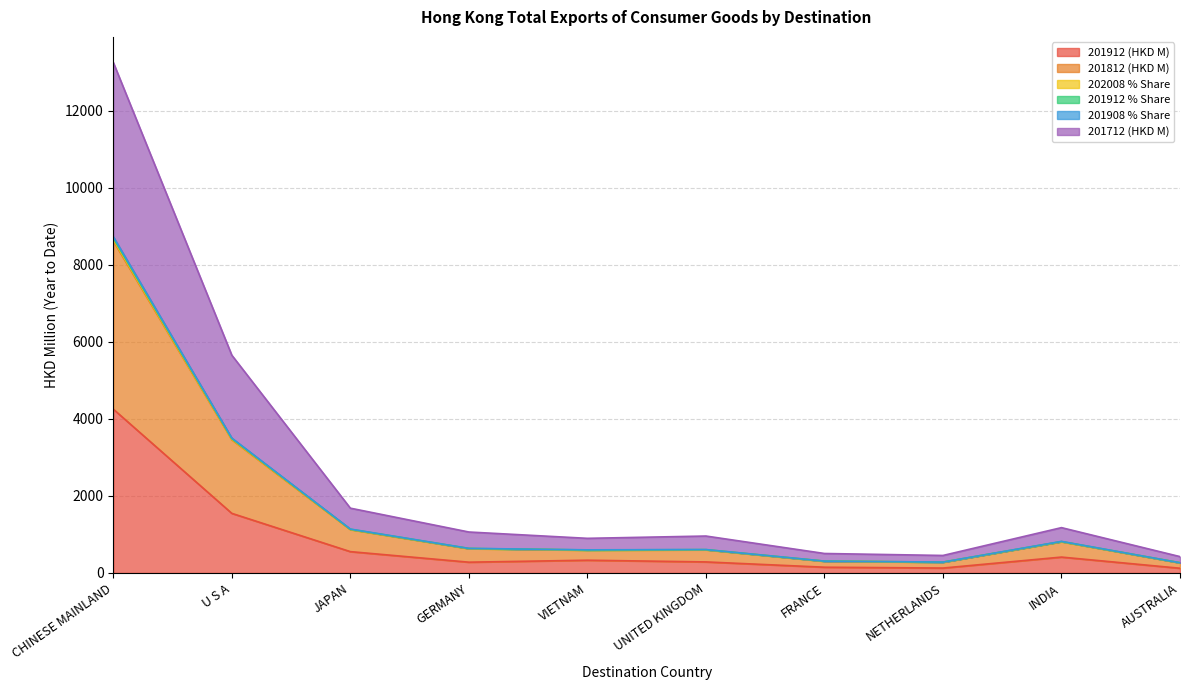

What is the difference between the maximum and minimum values in the 201908 % Share series?

8360.8